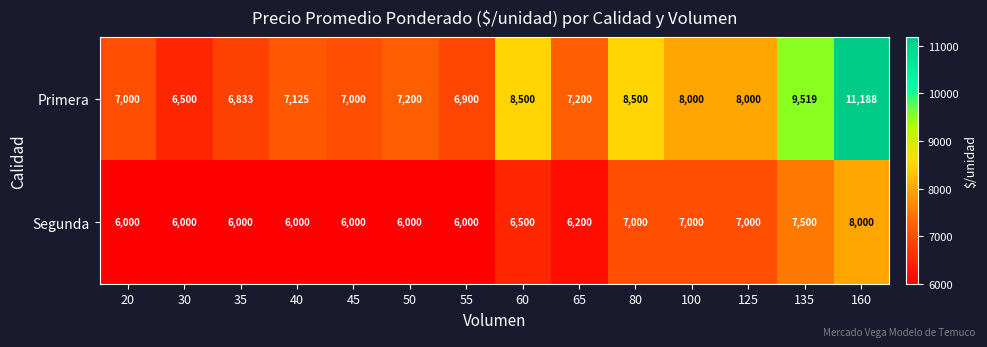

The Primera series shows 11560 at 45. True or false?

False